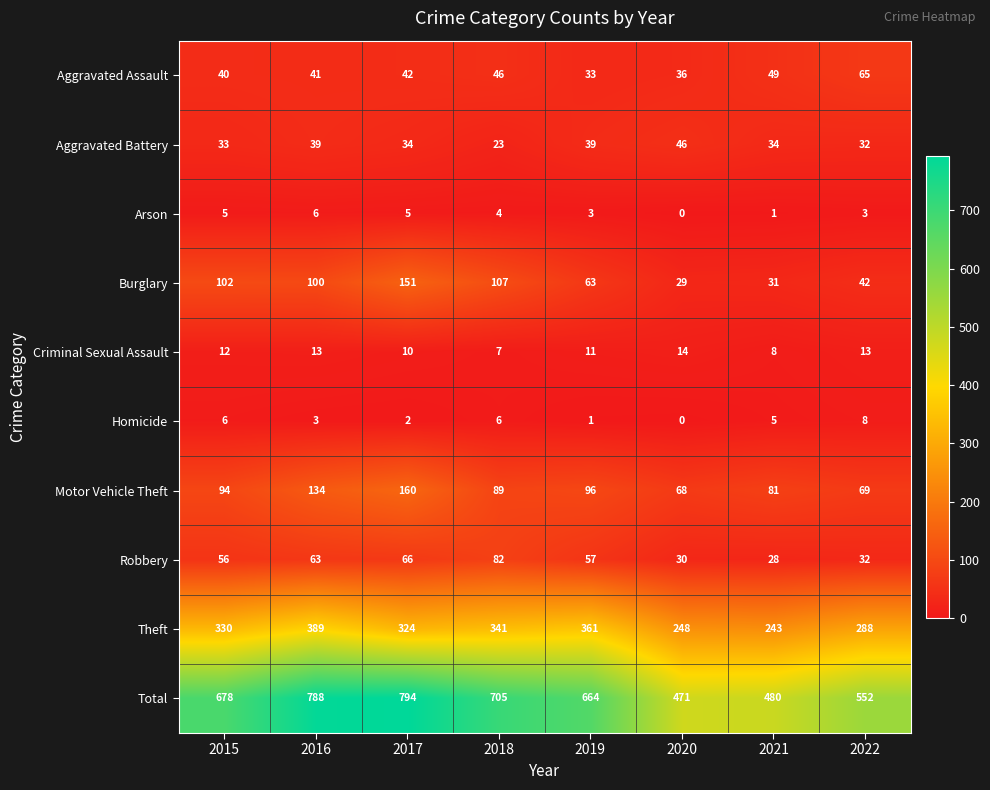

What is the difference between the second highest and minimum values in the Robbery series?

38